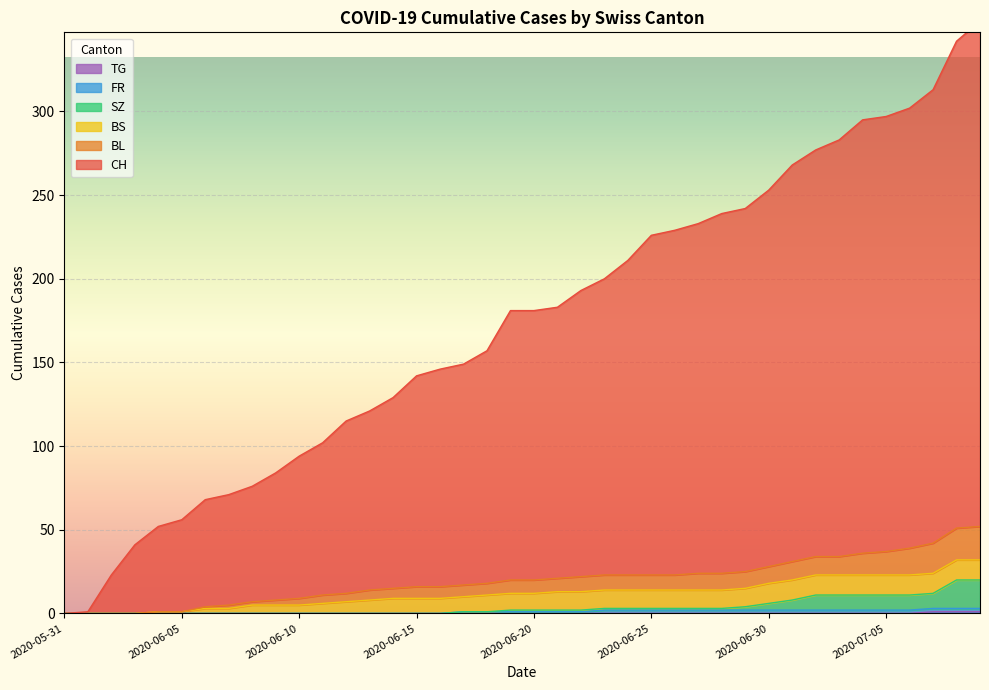

How many categories are shown in the chart?

40